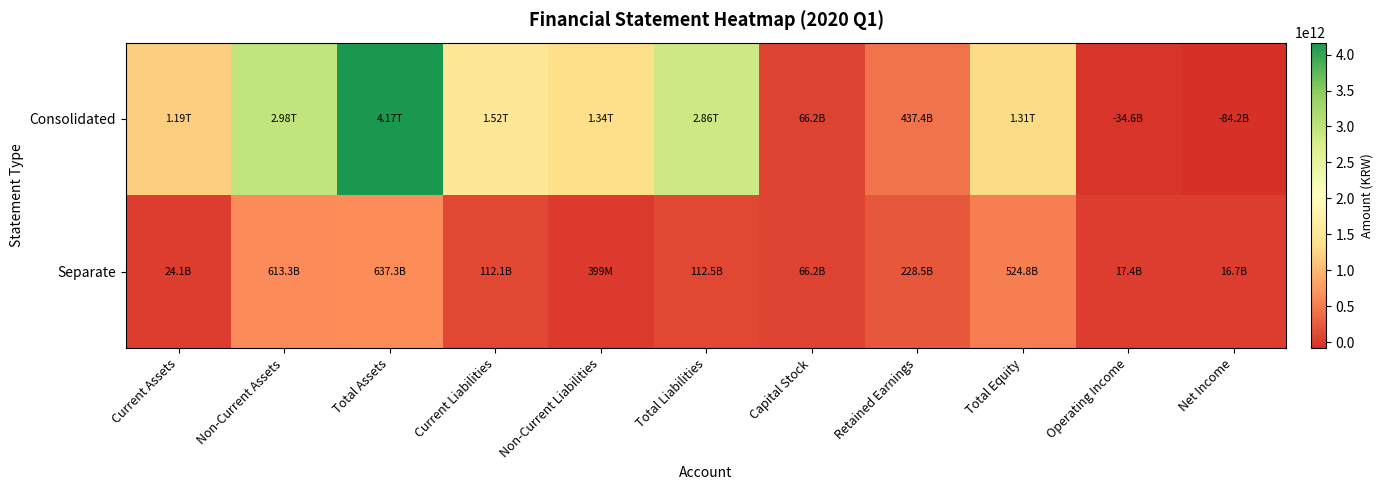

Which label corresponds to the smallest value in the chart?

Net Income